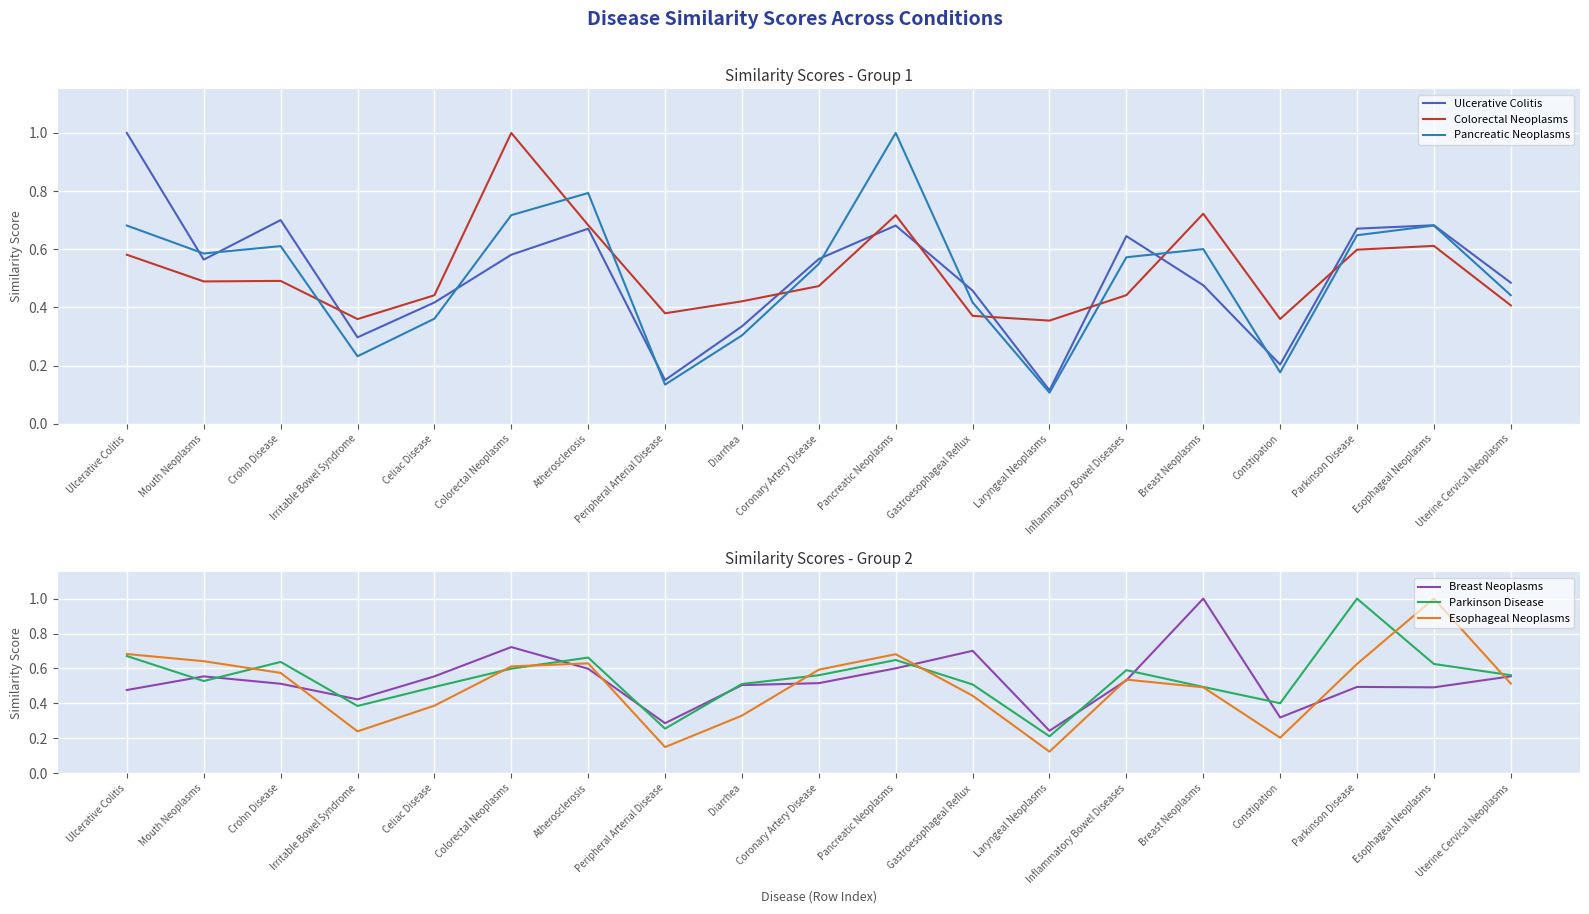

What is the greatest value displayed?

1.0